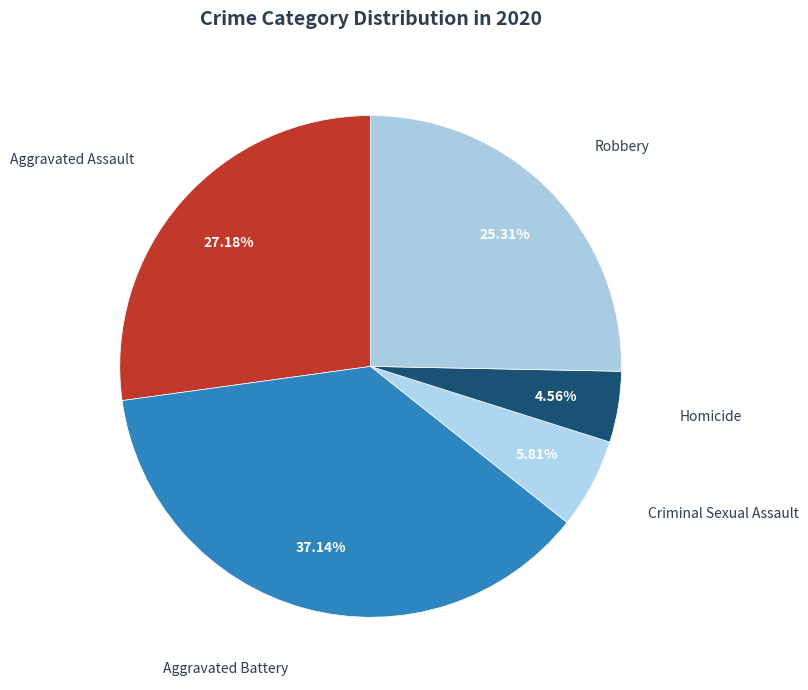

Between Homicide and Aggravated Battery, which is larger?

Aggravated Battery